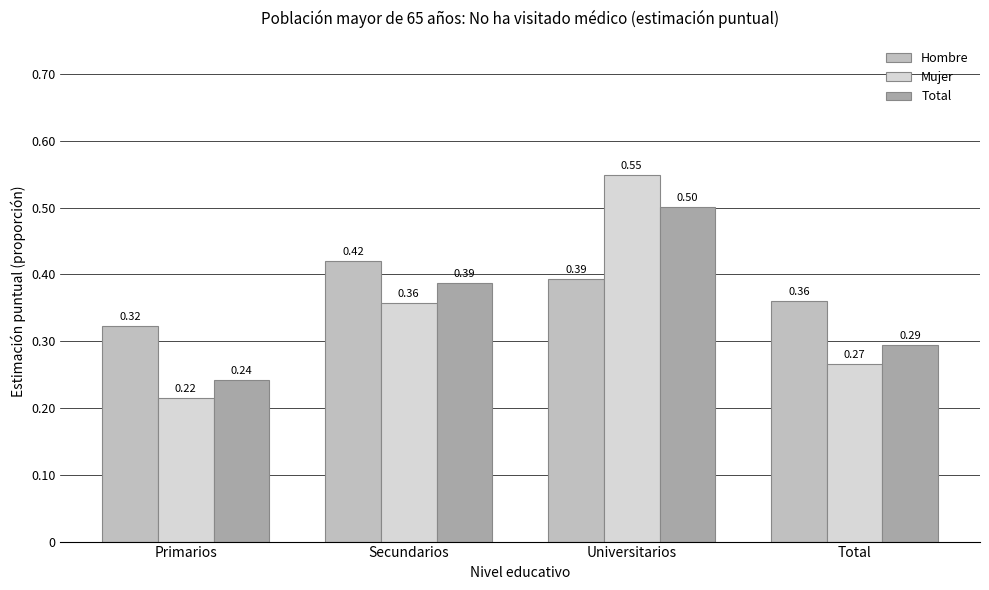

The Hombre series shows 0.6 at Total. True or false?

False